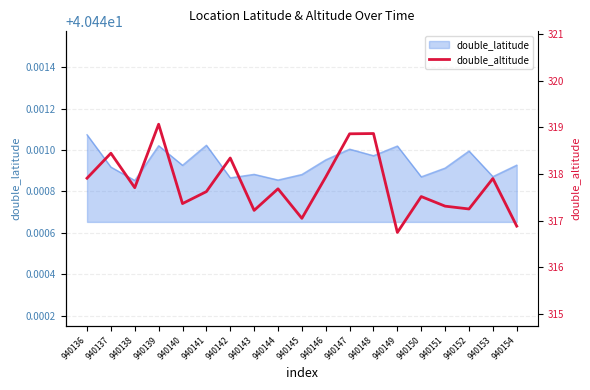

True or false: there are more than 2 points higher than both neighbors.

True